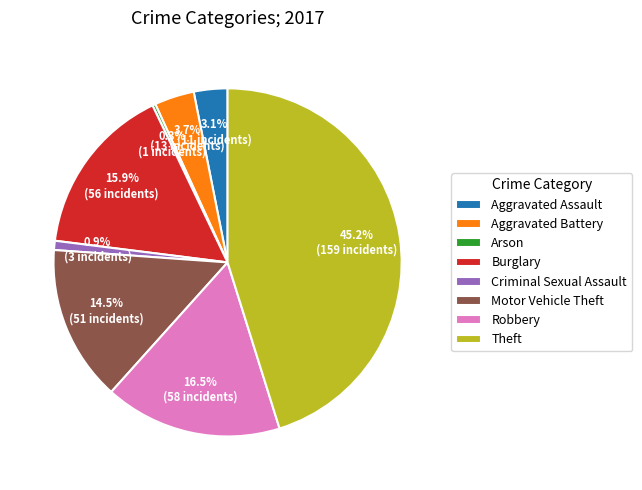

How much of the chart is everything except Arson?

99.7%